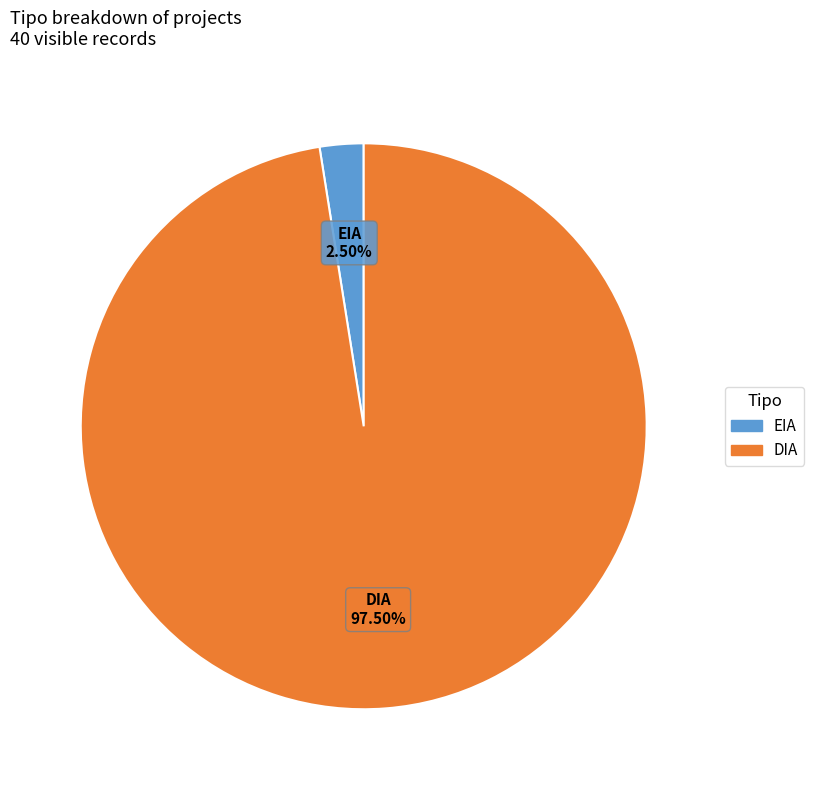

Count the number of slices in the pie.

2